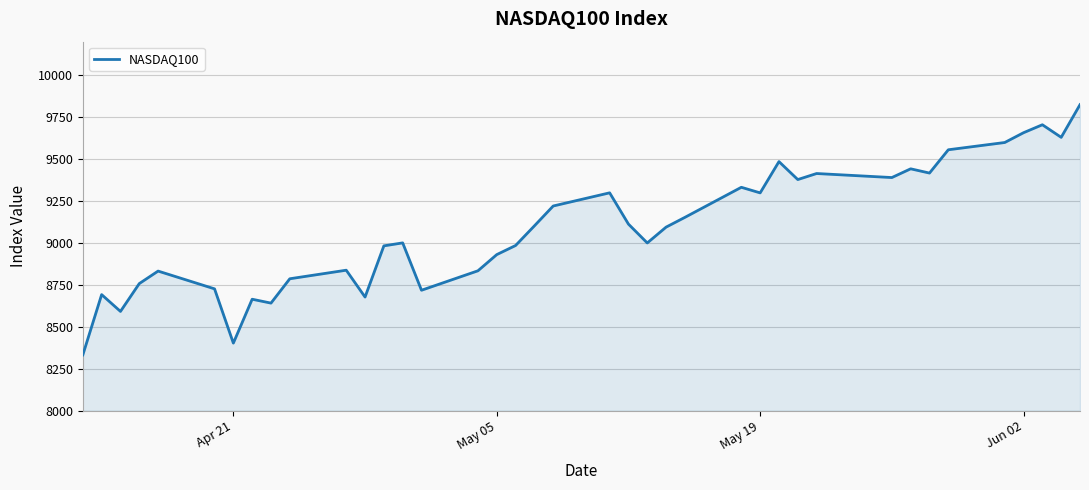

What is the maximum value shown in the chart?

9824.4